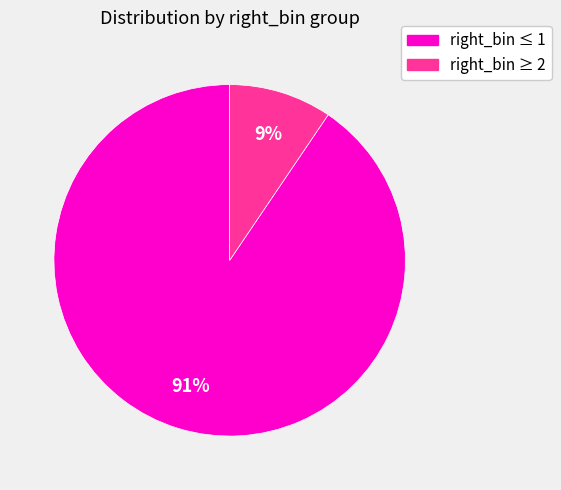

Is there any slice that represents more than half of the pie?

Yes